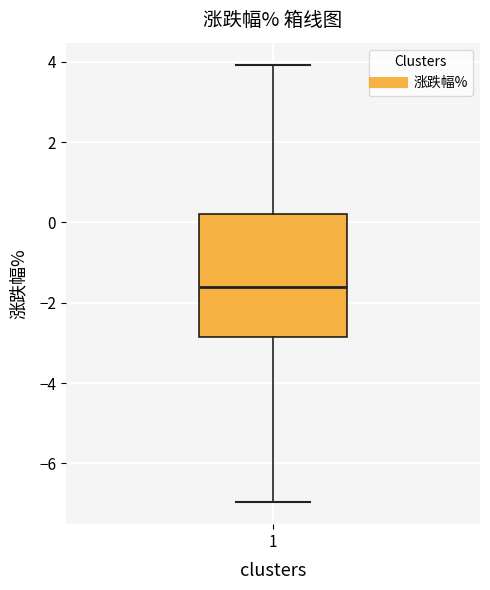

Transcribe this box plot: give where the median line is, the range the box spans, and where the two whiskers end, as read against the y-axis. The values are not printed on the chart, so give them approximately, as read against the axis.

median -1.6, box -2.8 to 0.2, whiskers -7.0 to 4.0